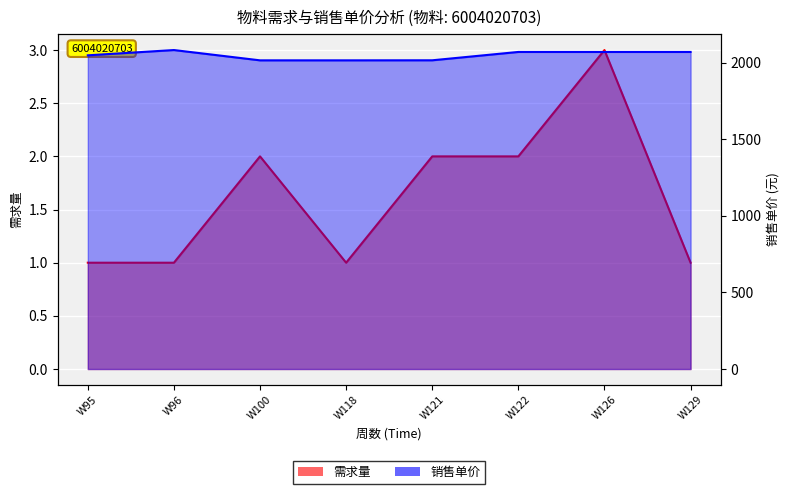

True or false: 销售单价 and 需求量 intersect in this chart.

False